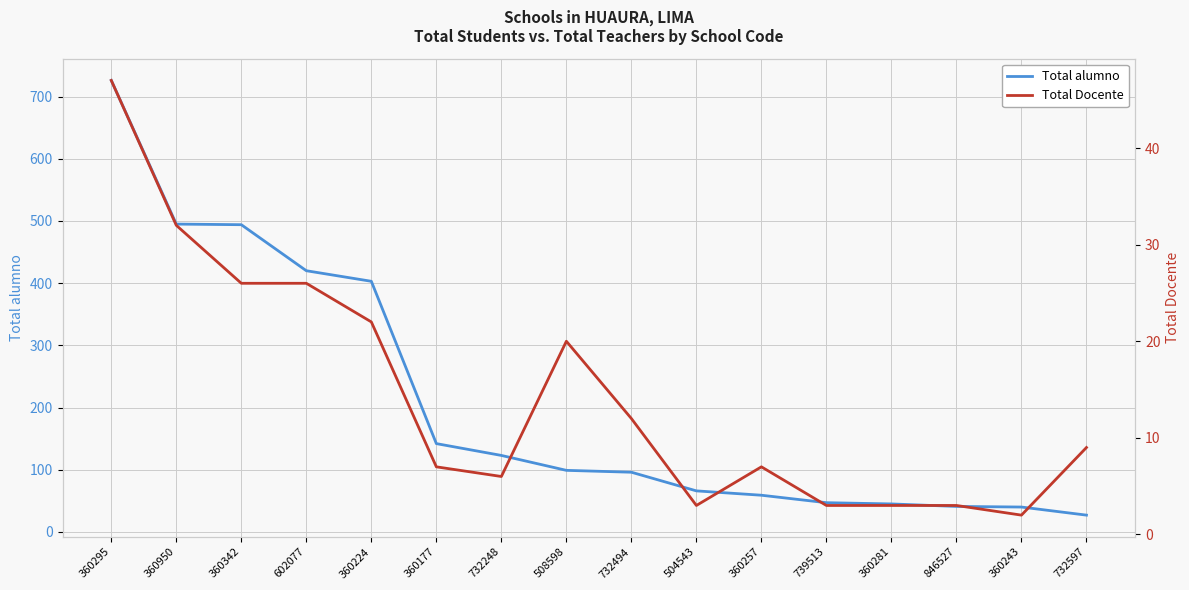

What is the spread (max minus min) of values at 732494?

84